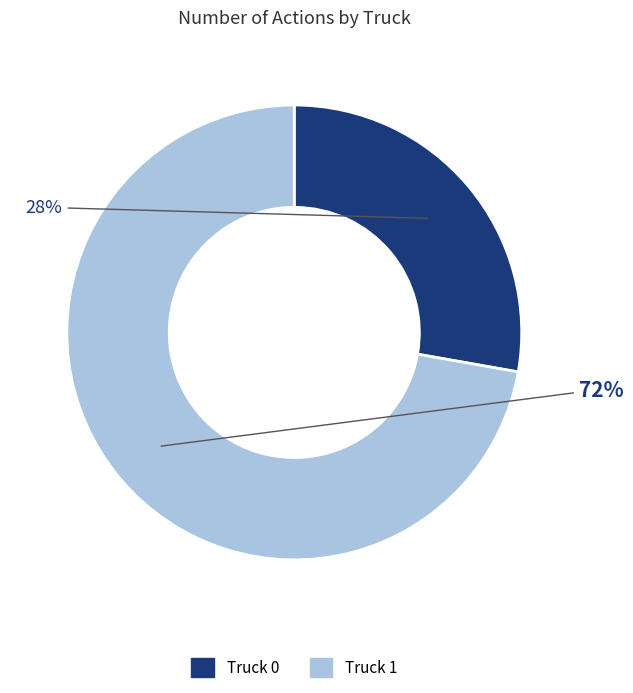

What percentage is the Truck 1 slice, to the nearest percent?

72%